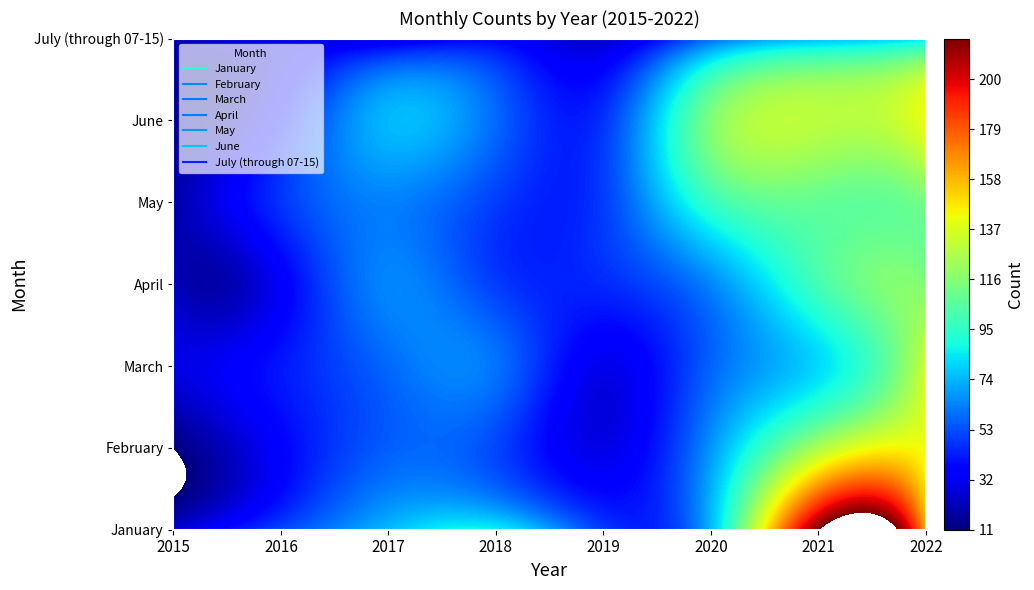

What is the sum of all April values?

494